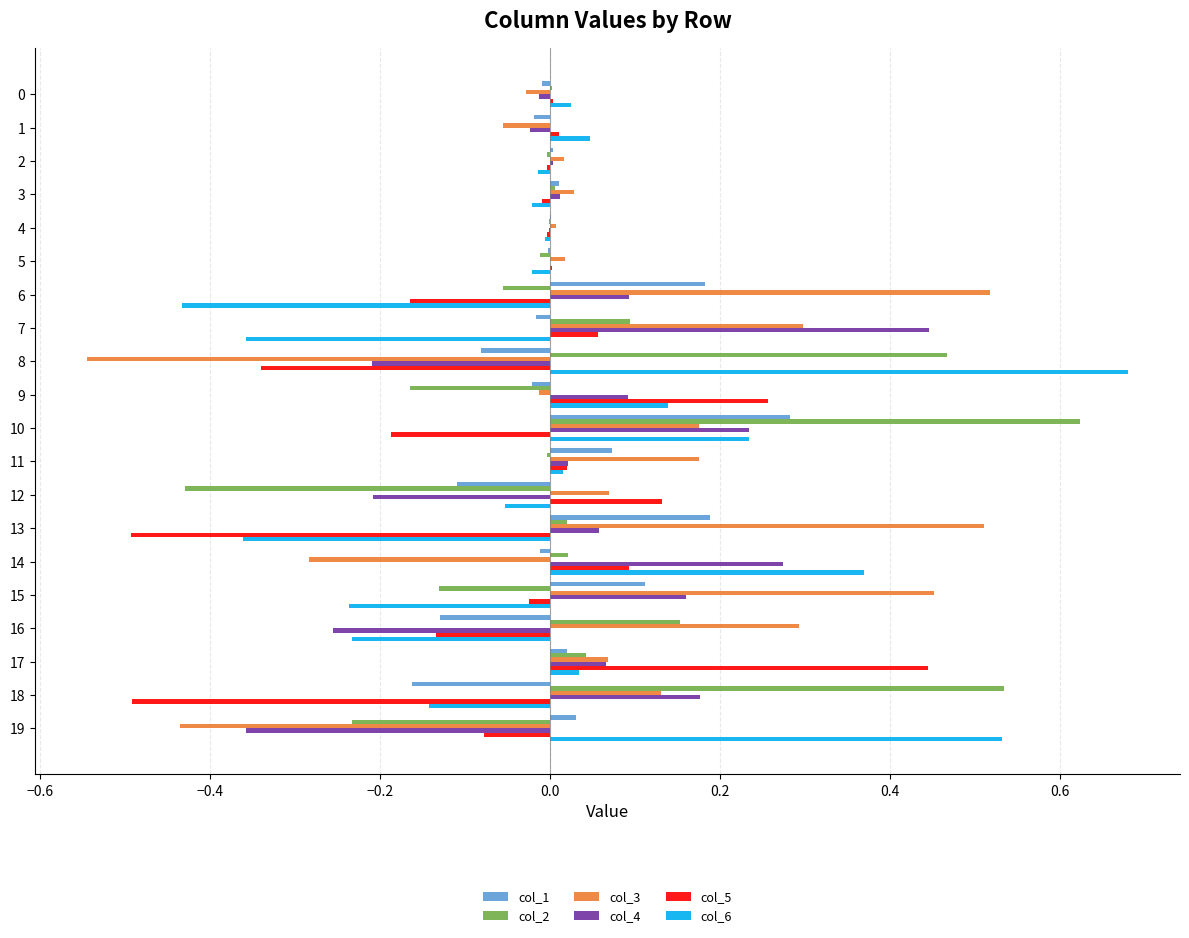

Is the value of col_6 at 10 greater than the value of col_2 at 18?

No